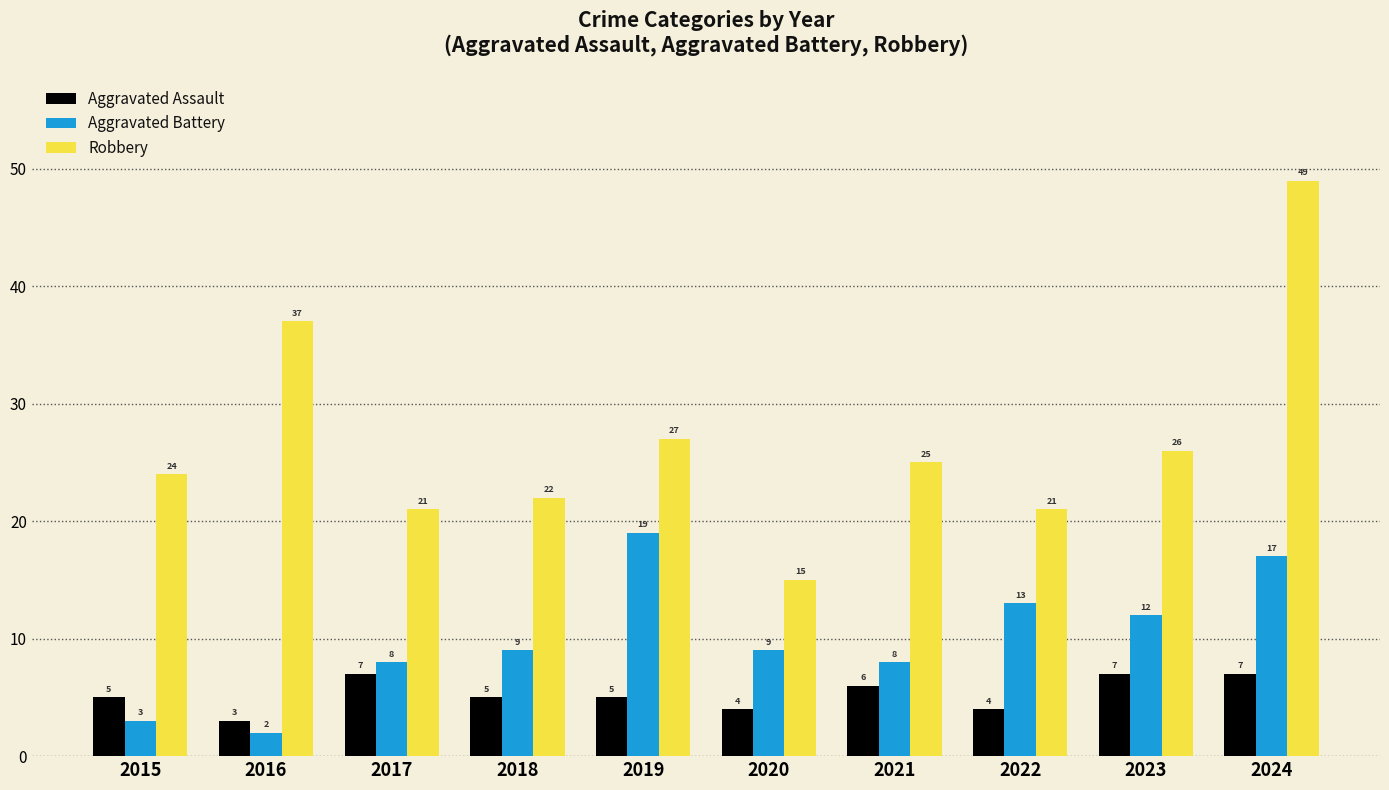

How many series are shown in this chart?

3